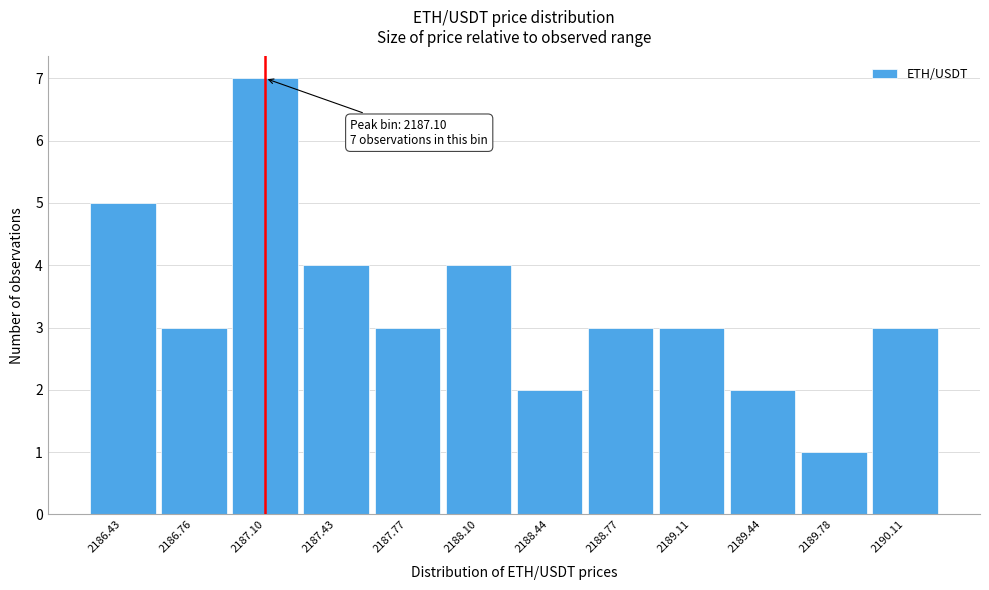

Over which range of the x-axis is the bar tallest?

2186.95 to 2187.25